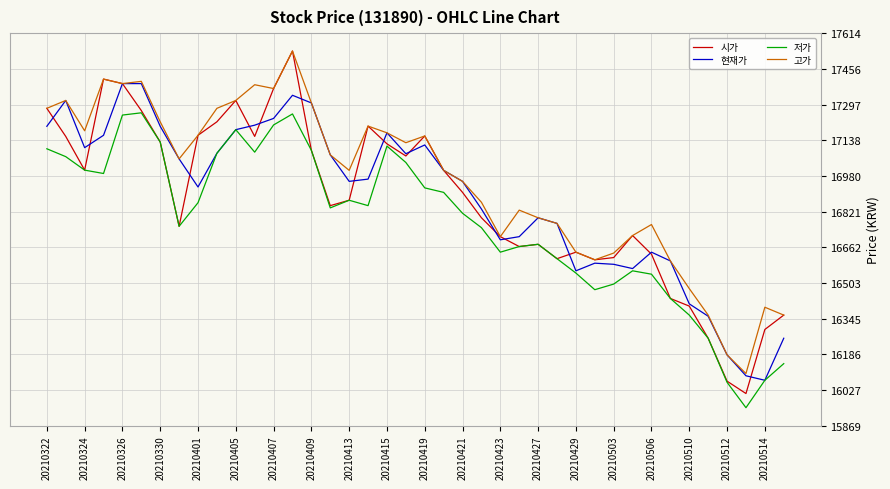

Which series has the largest total across all categories?

고가